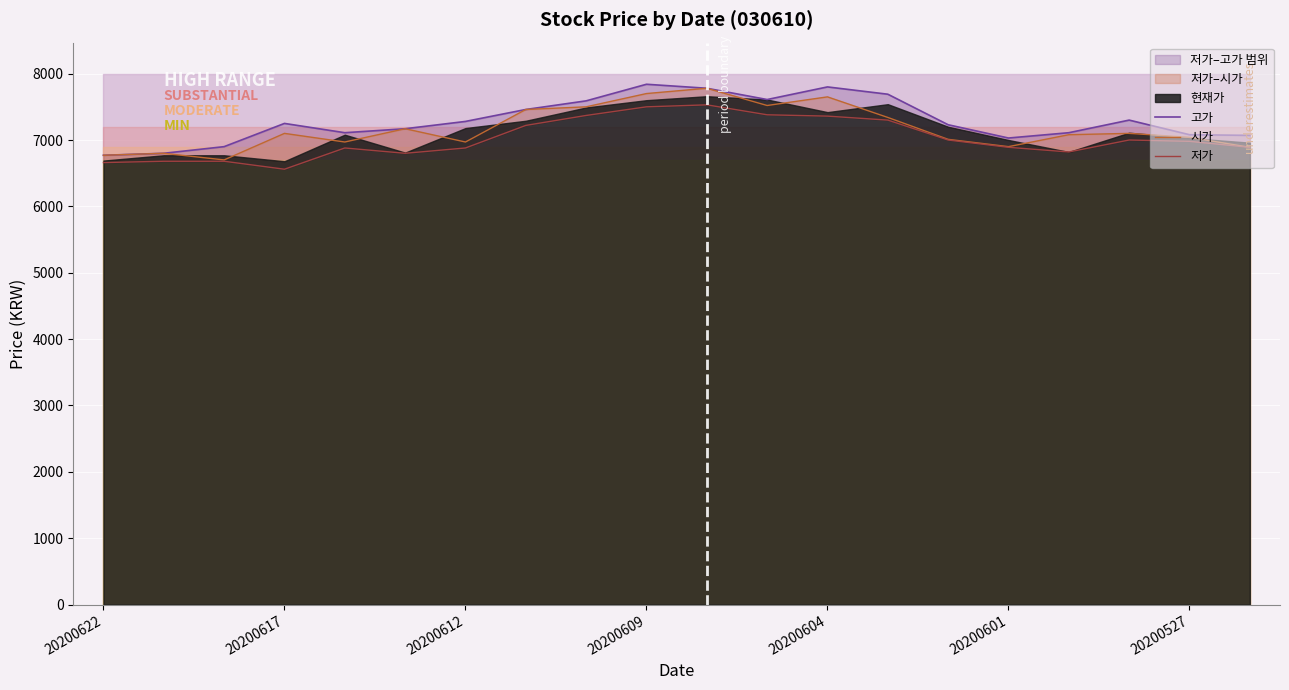

What is the sum of all 고가 values?

145870